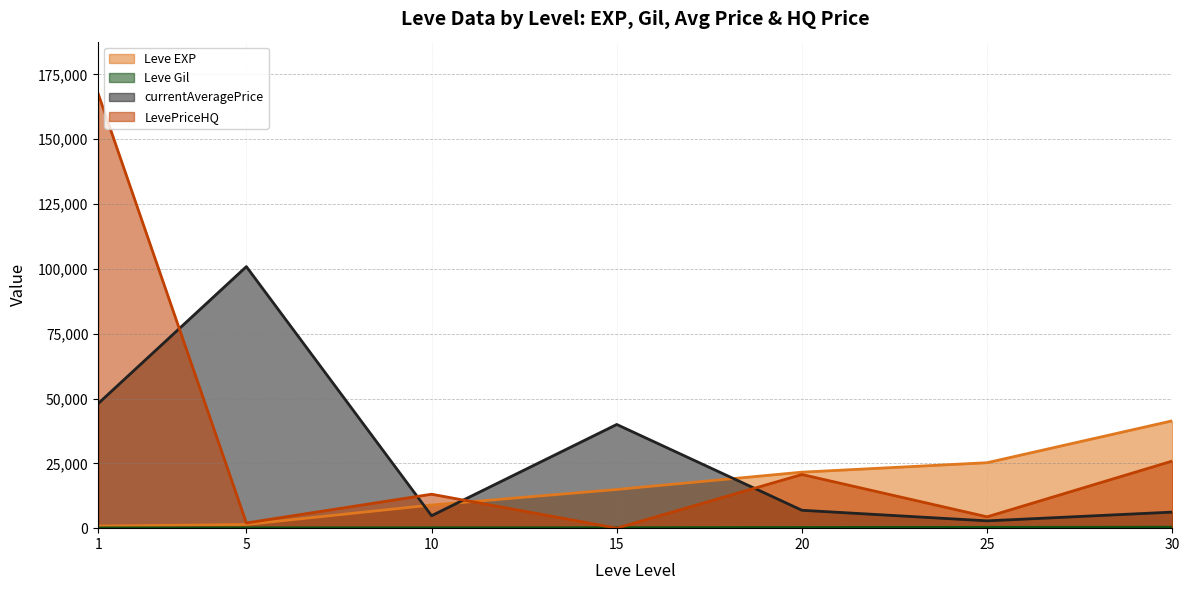

At how many categories does at least one series exceed 139912?

1